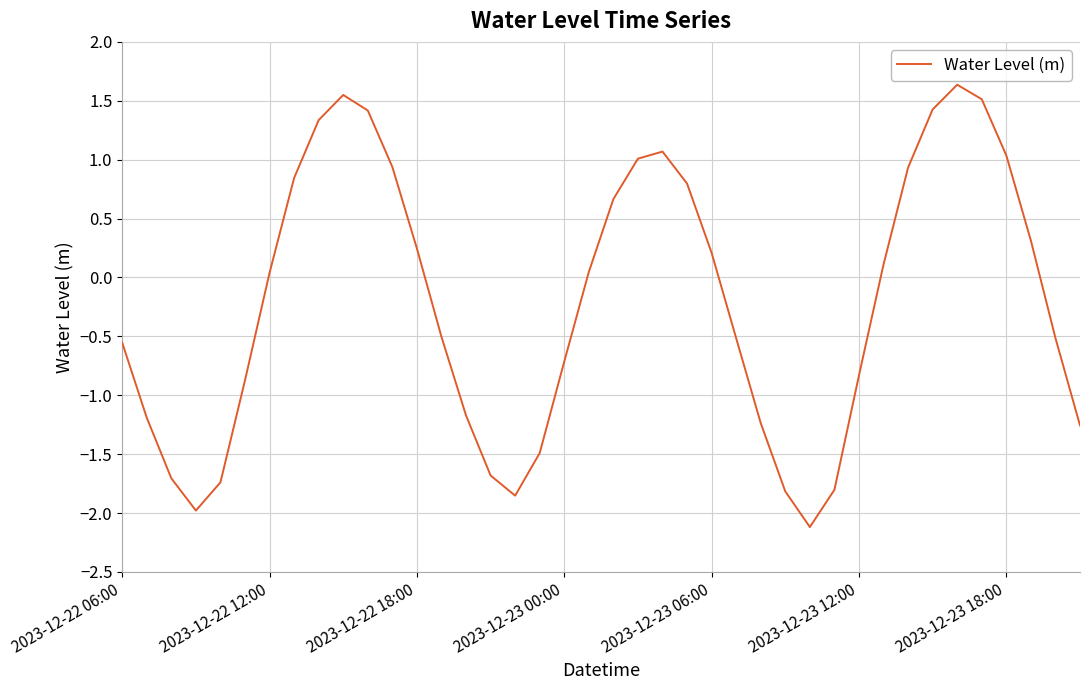

What is the greatest value displayed?

1.6